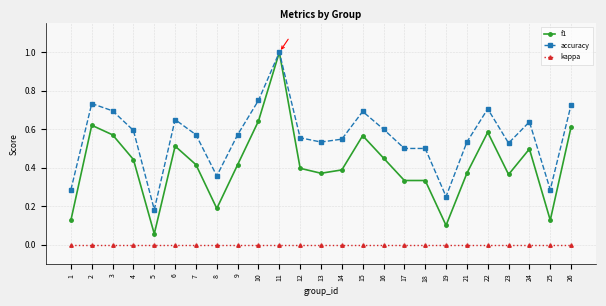

Which category has the highest value across all series?

11